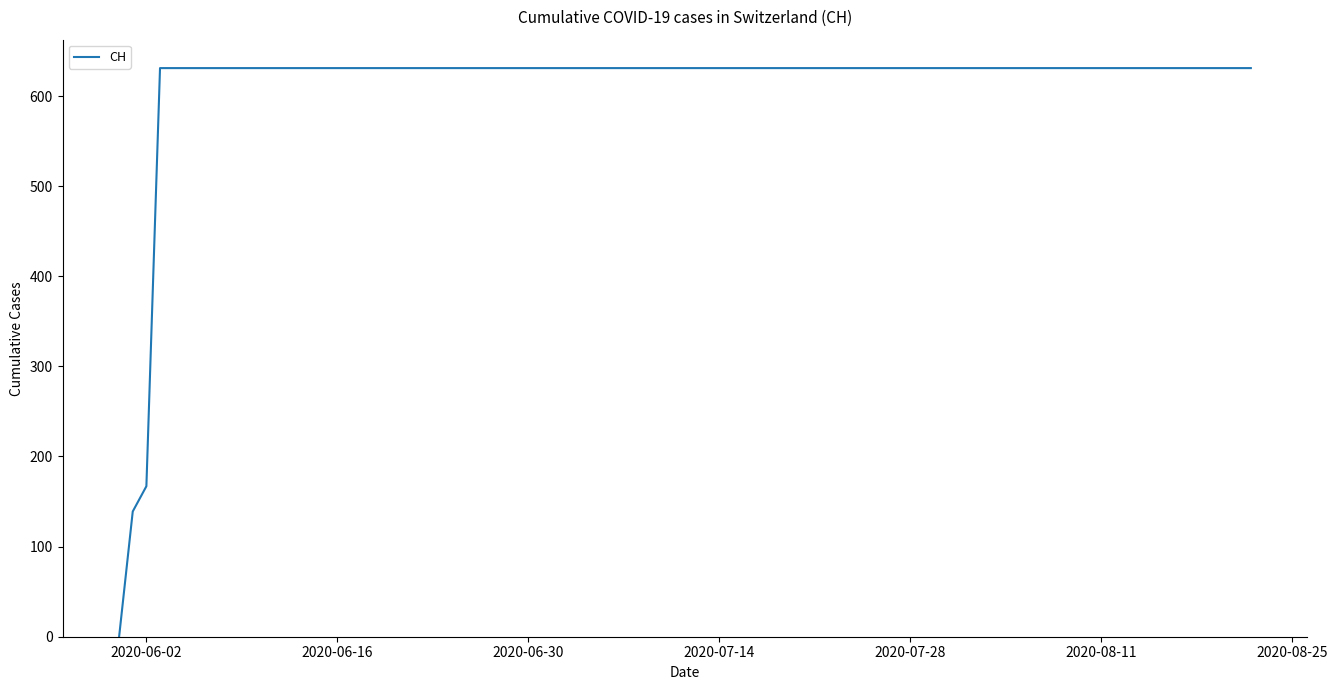

Does the chart have visible grid lines?

No